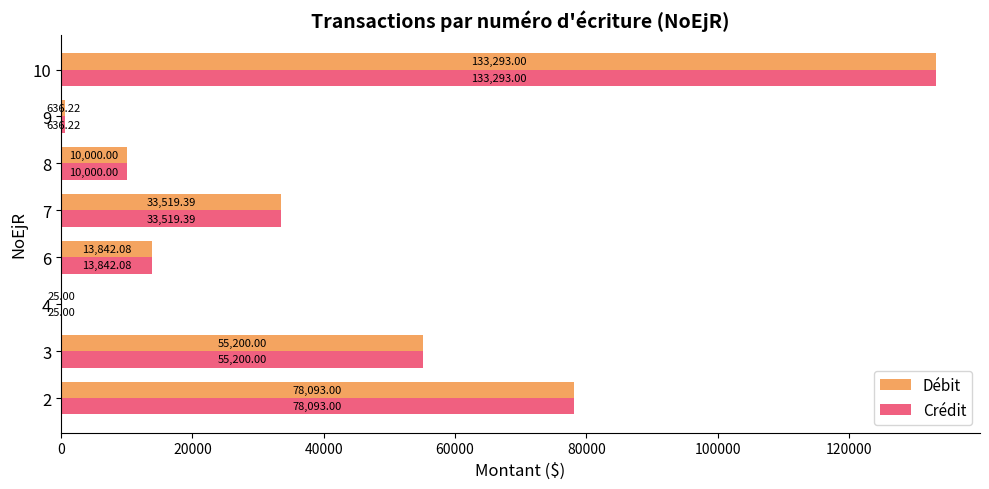

Count the number of data series in this chart.

2